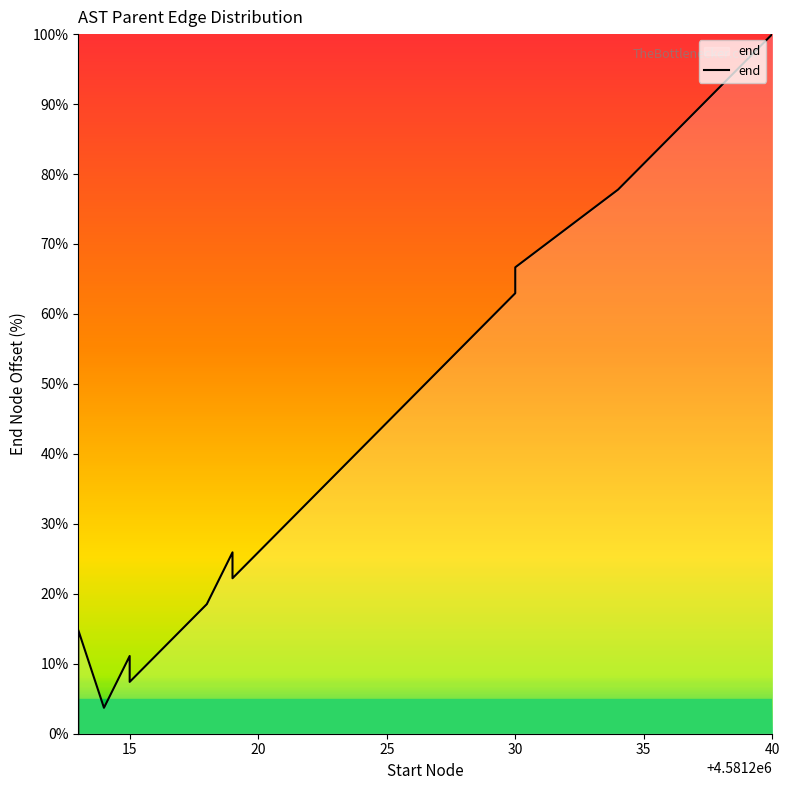

Reading left to right, extract all data points from this chart.

0.0	14.8	3.7	11.1	7.4	18.5	25.9	22.2	37.0	44.4	48.1	55.6	59.3	63.0	66.7	77.8	81.5	88.9	92.6	100.0